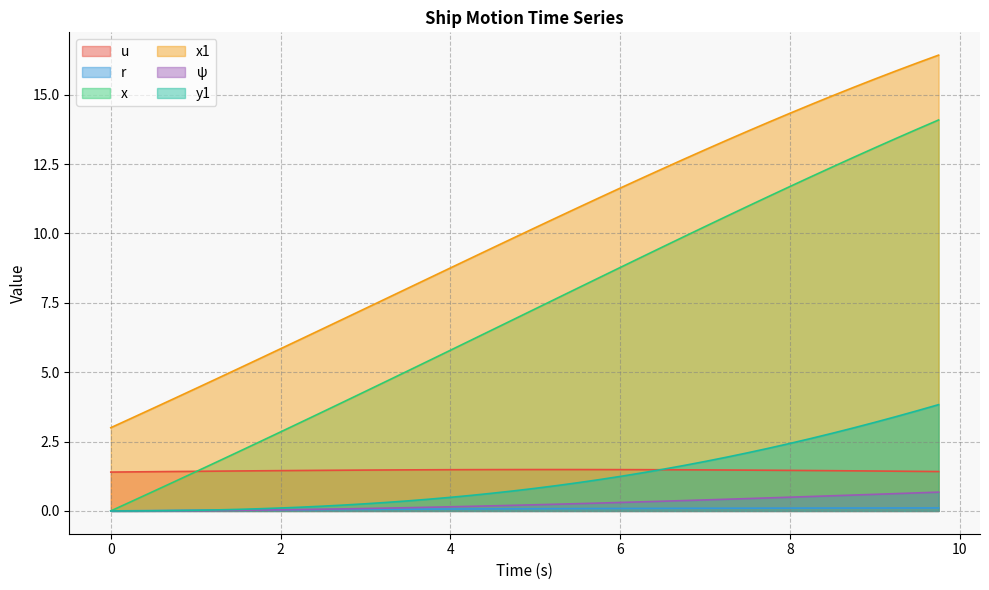

Is it true that ψ equals 0.3 at 4.0?

False